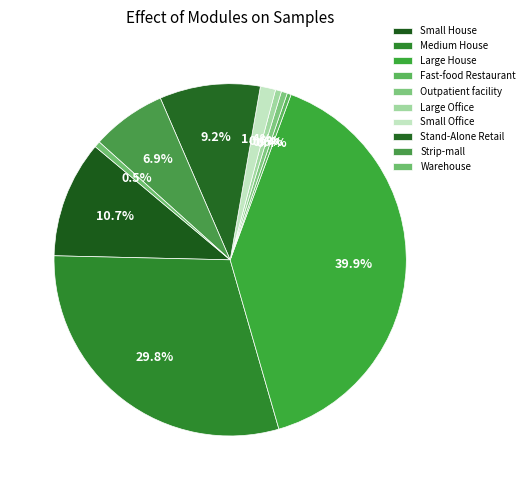

True or false: Strip-mall accounts for 7% of the total.

True